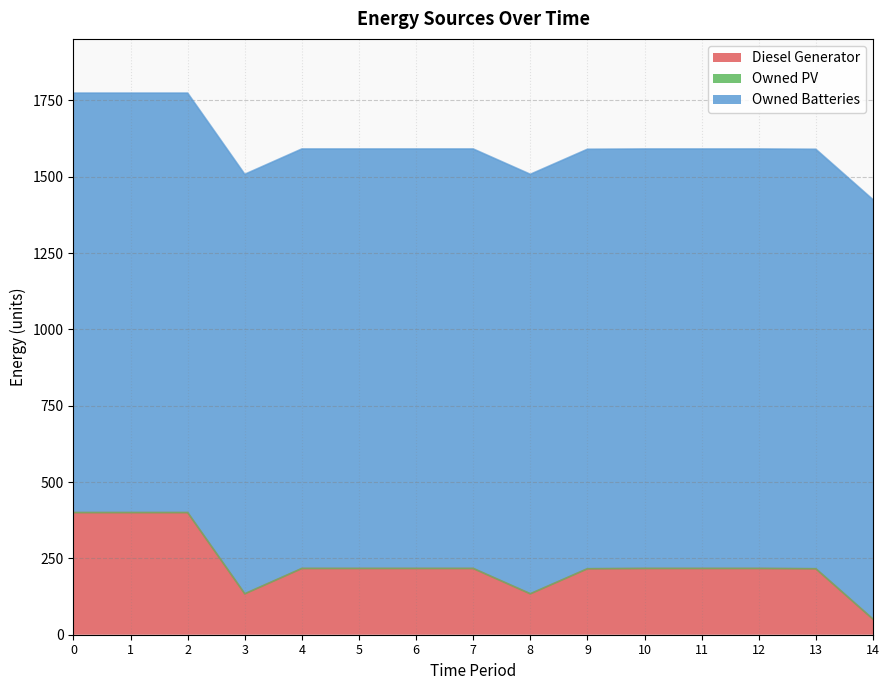

Rank the categories by Owned PV value from lowest to highest.

0, 1, 2, 3, 4, 5, 6, 7, 8, 9, 10, 11, 12, 13, 14